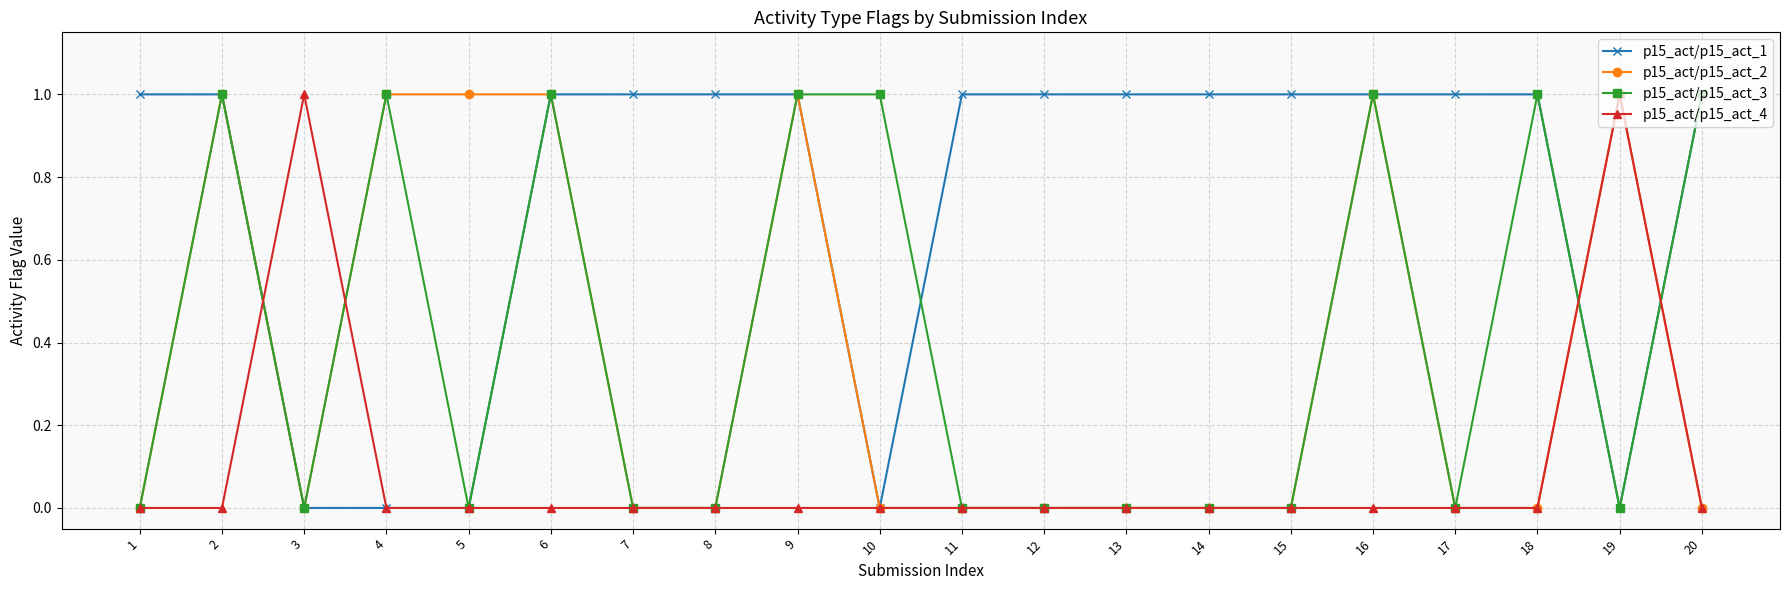

Count the number of data series in this chart.

4